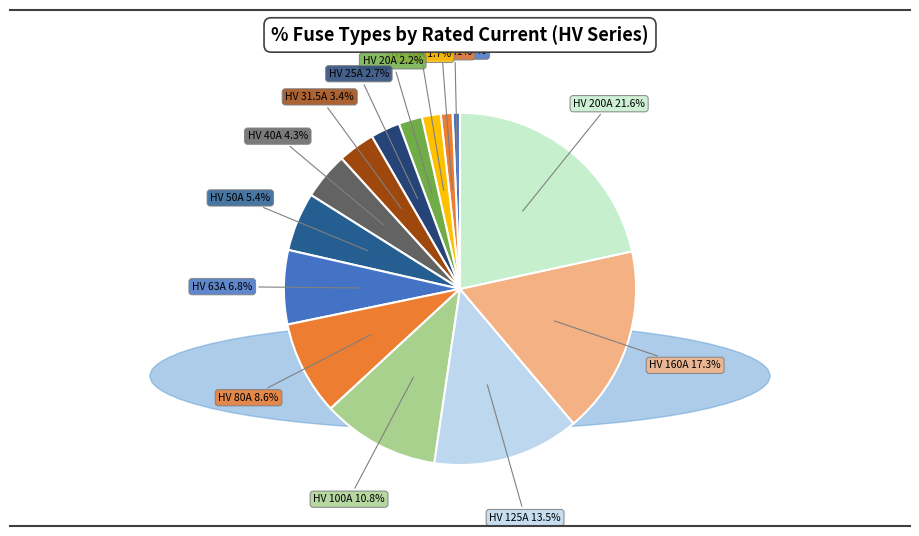

Count the number of slices in the pie.

14